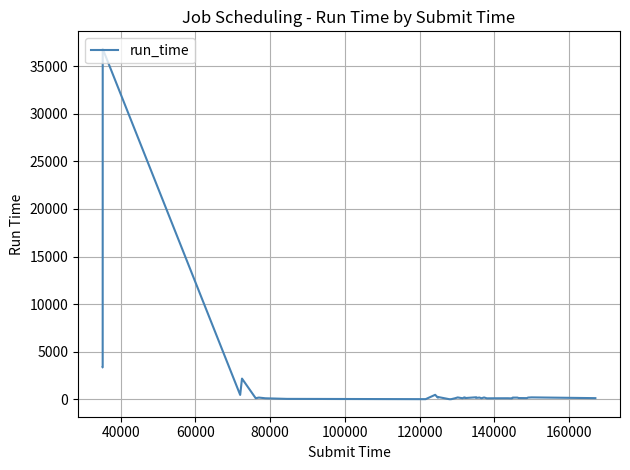

Is it true that the value at 11 is 152?

False